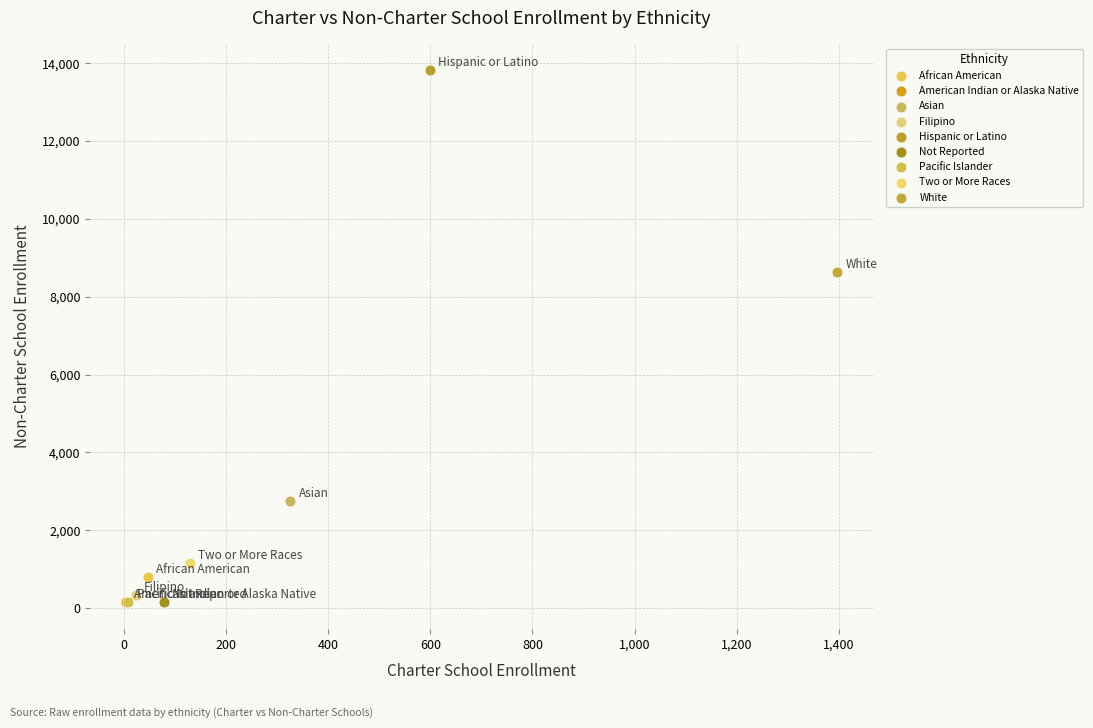

Which series contains the highest Y value?

Hispanic or Latino